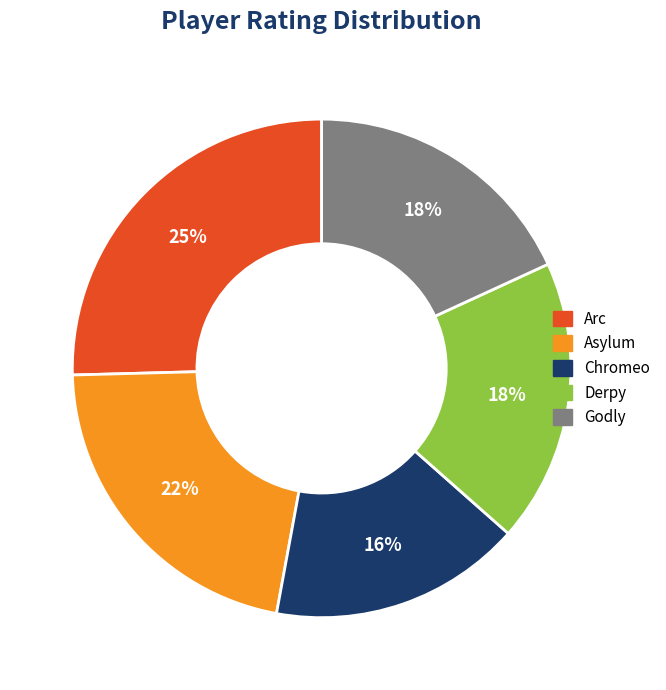

What is the smallest slice in the pie chart?

Chromeo